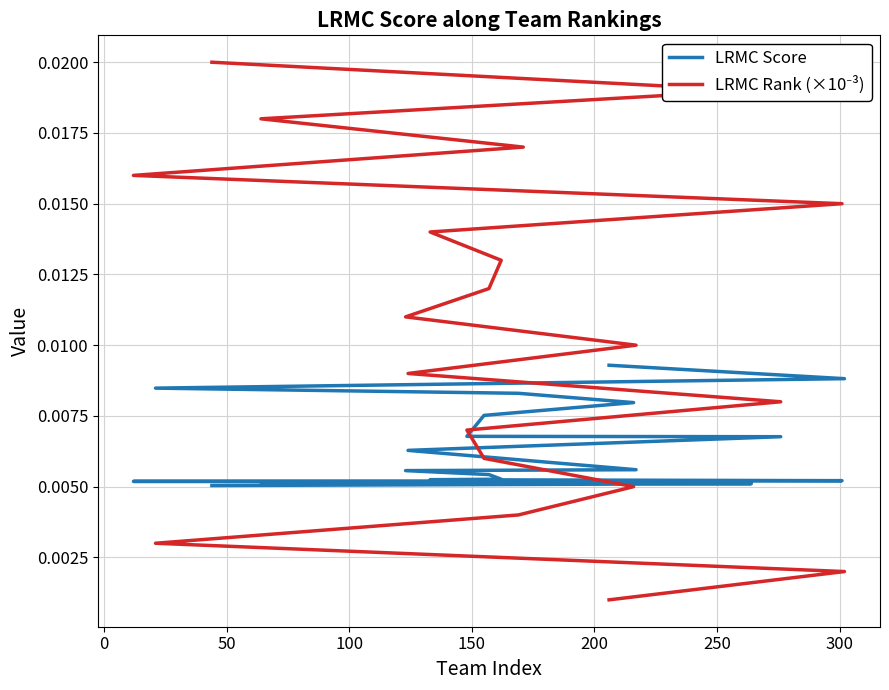

Does the chart have visible grid lines?

Yes